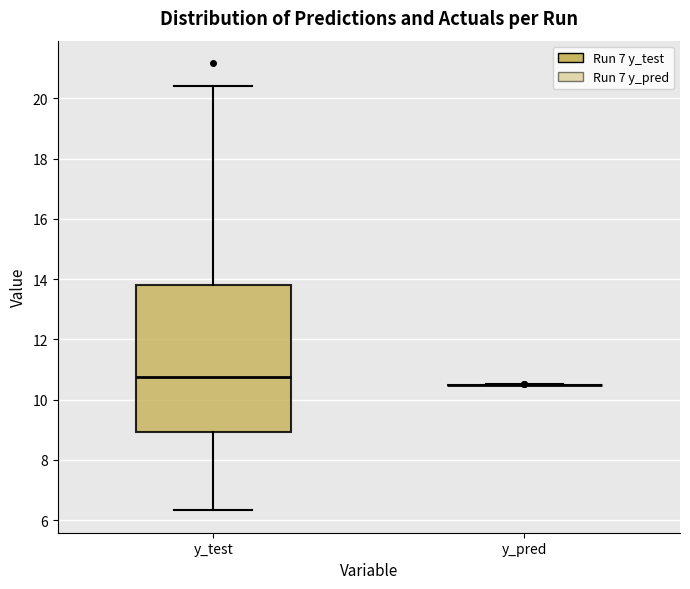

Reading left to right, read every box against the y-axis: the position of its median line, the range the box covers, and the ends of its whiskers. The values are not printed on the chart, so give them approximately, as read against the axis.

y_test: median 10.8, box 9.0 to 13.8, whiskers 6.4 to 20.4
y_pred: box collapsed to a line at 10.4, whiskers 10.4 to 10.6